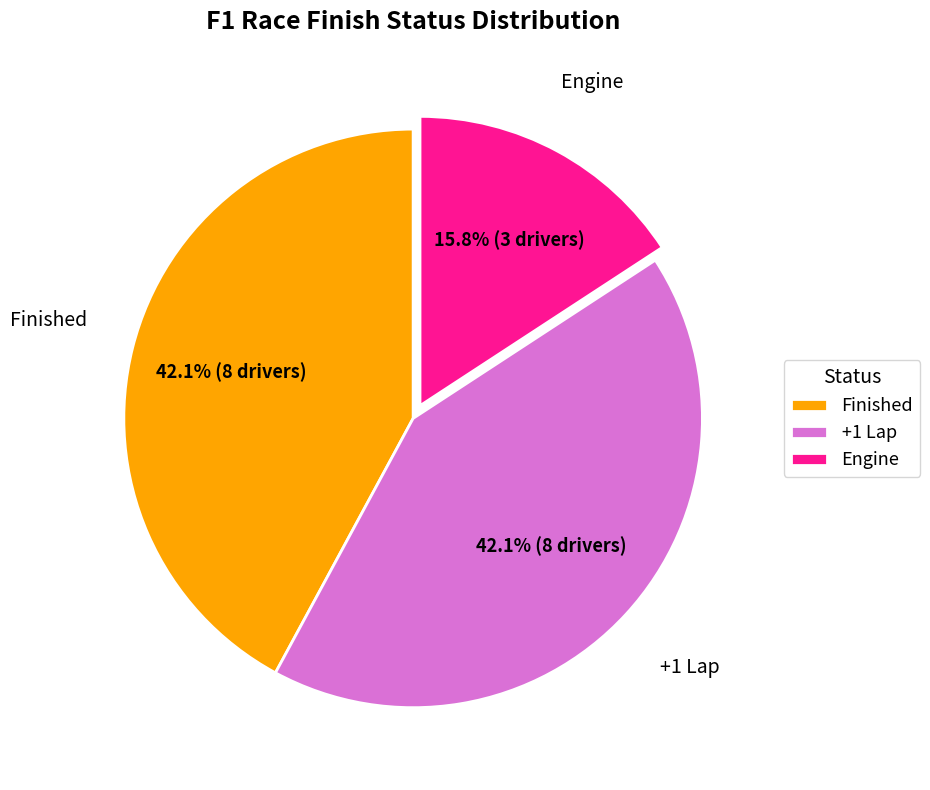

Is there a majority slice in this chart?

No